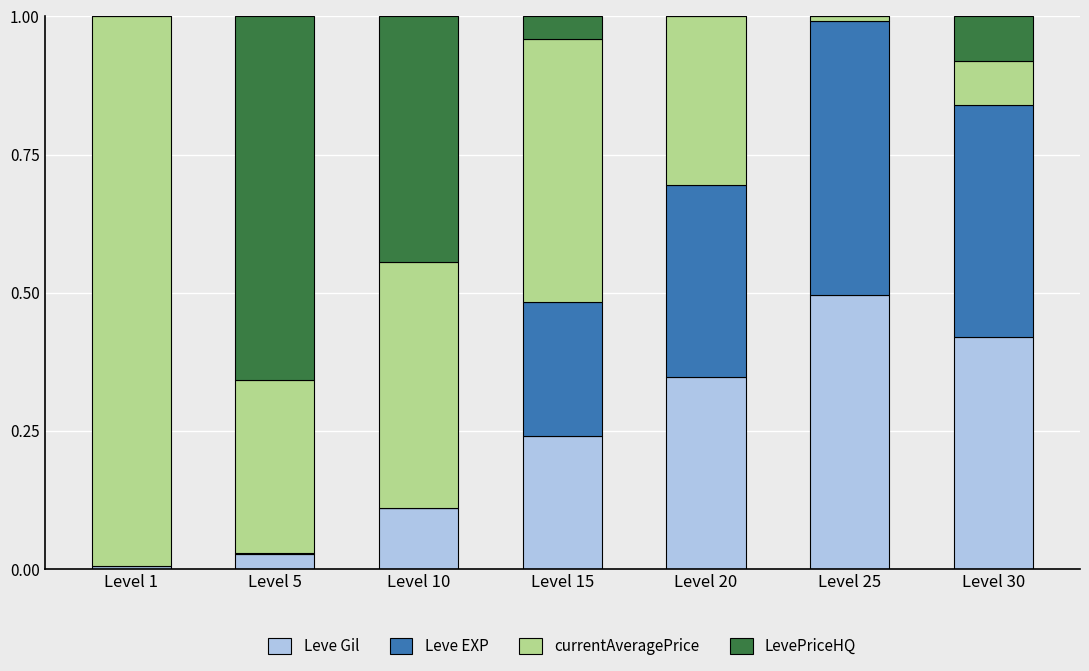

The value of Leve Gil at Level 20 is 0.6. True or false?

False